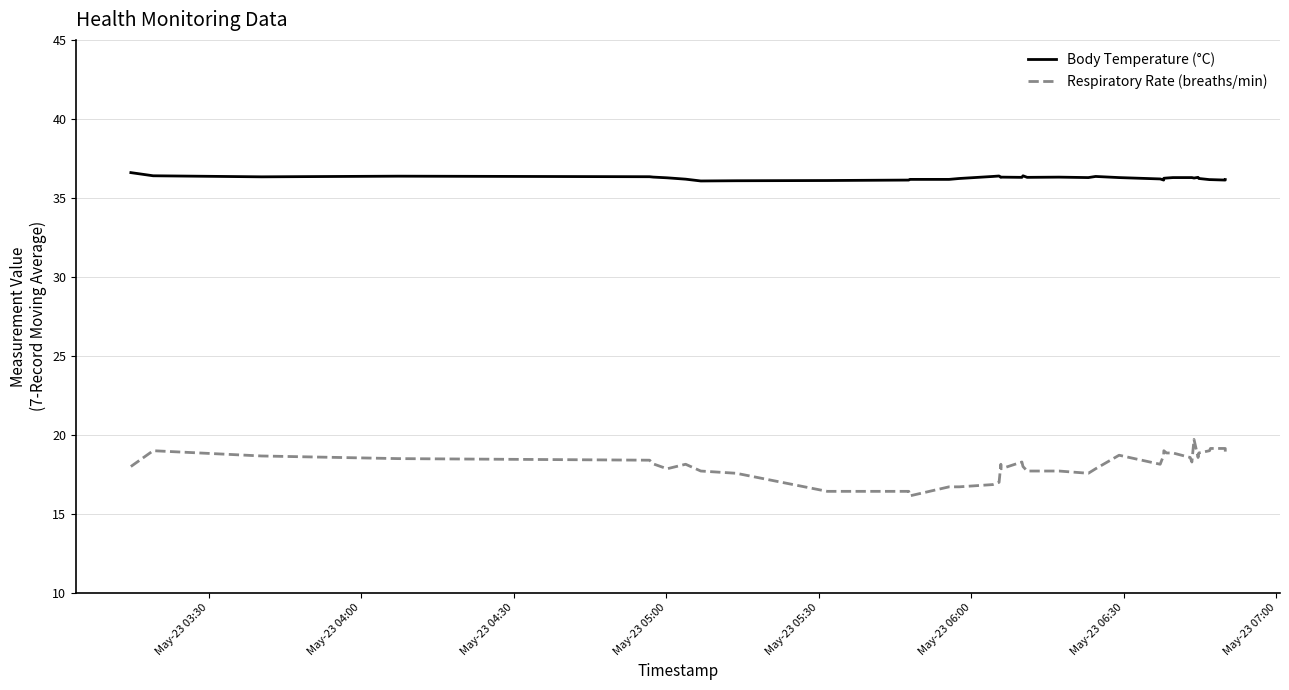

What is the difference between the second highest and minimum values in the Respiratory Rate (breaths/min) series?

3.0